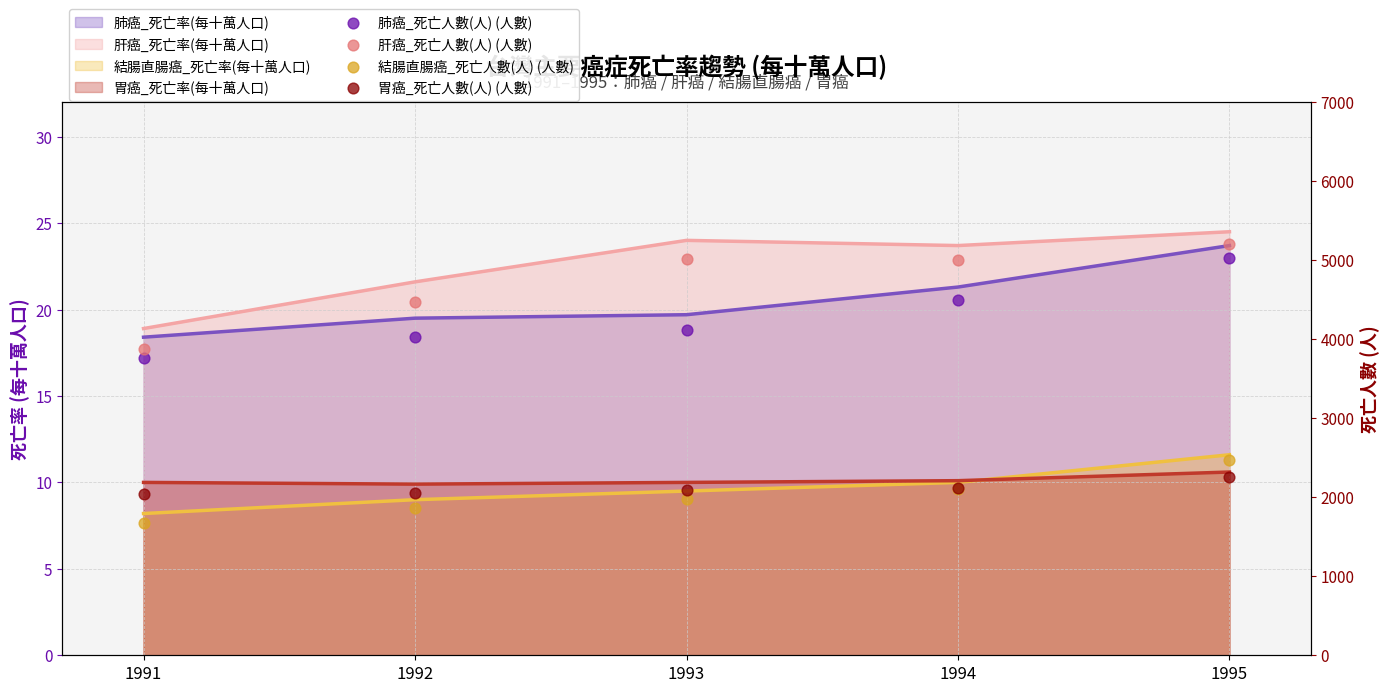

Which series has the largest Y range (max minus min)?

肝癌_死亡人數(人) (人數)